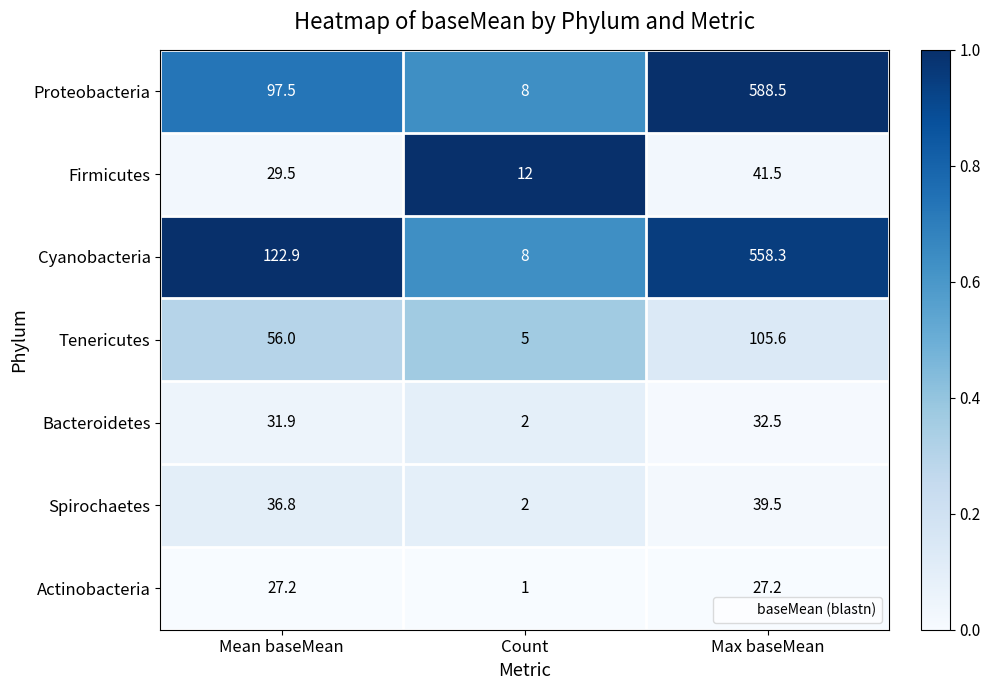

True or false: Tenericutes has a value of 20.3 at Mean baseMean.

False